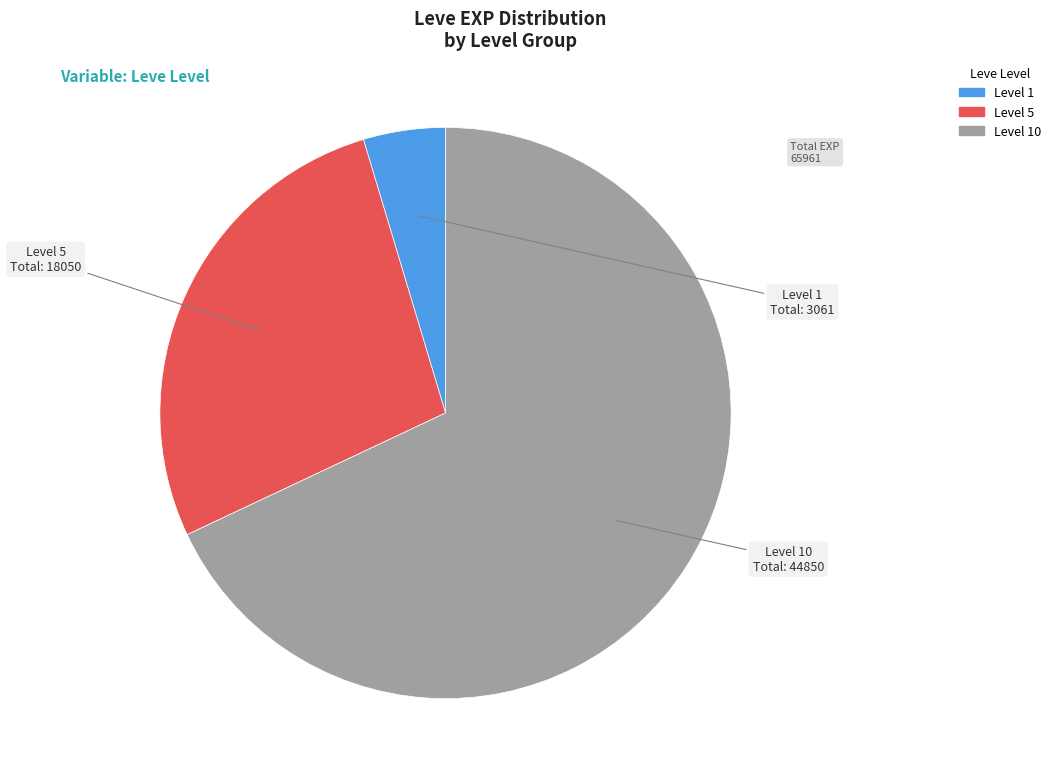

Is there a majority slice in this chart?

Yes